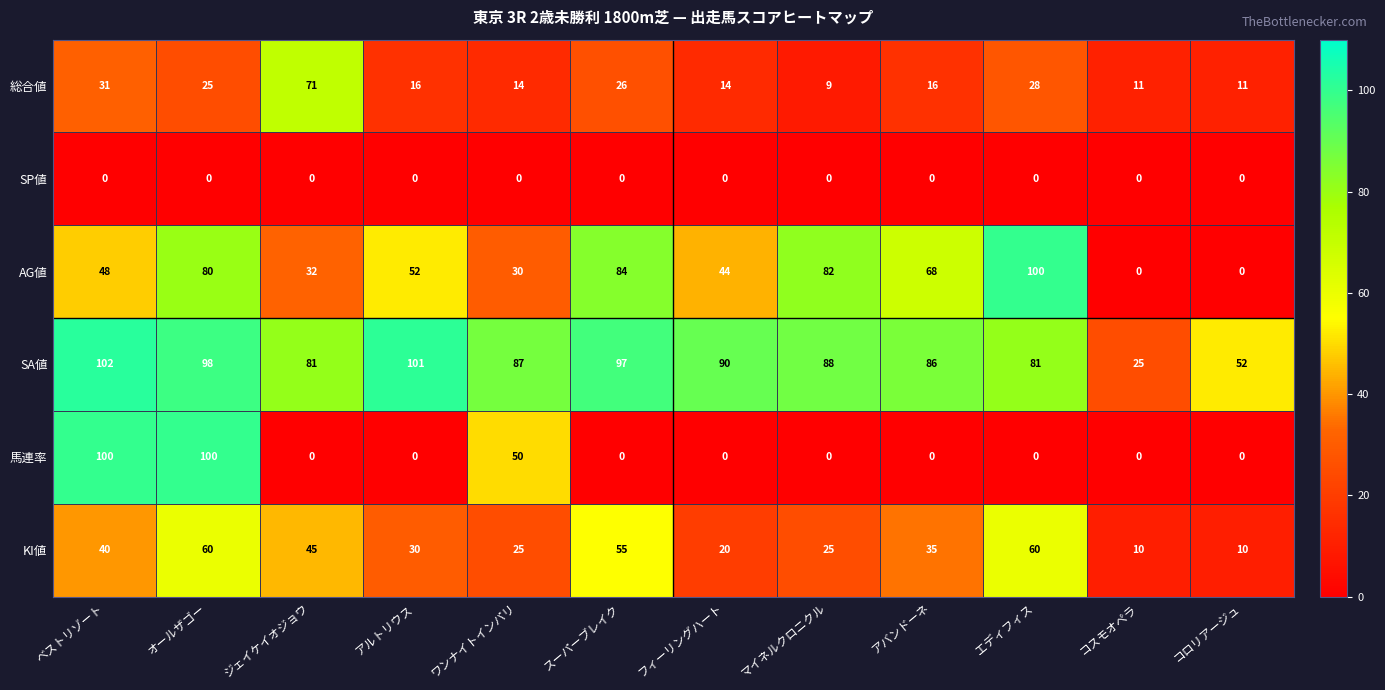

Is it true that SA値 equals 52 at コロリアージュ?

True